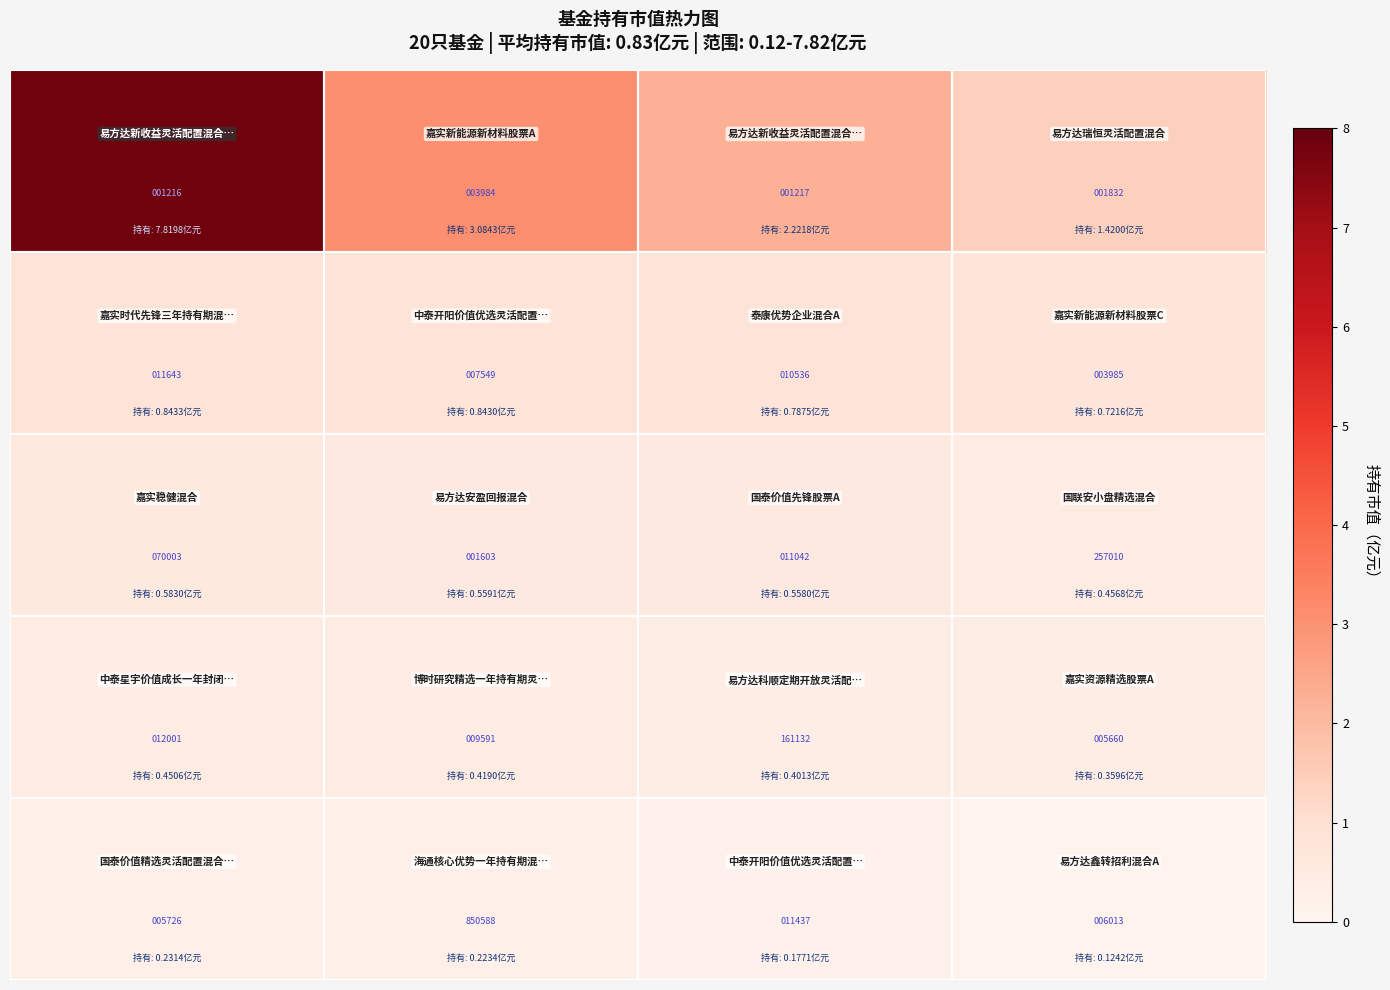

What is the greatest value displayed?

850588